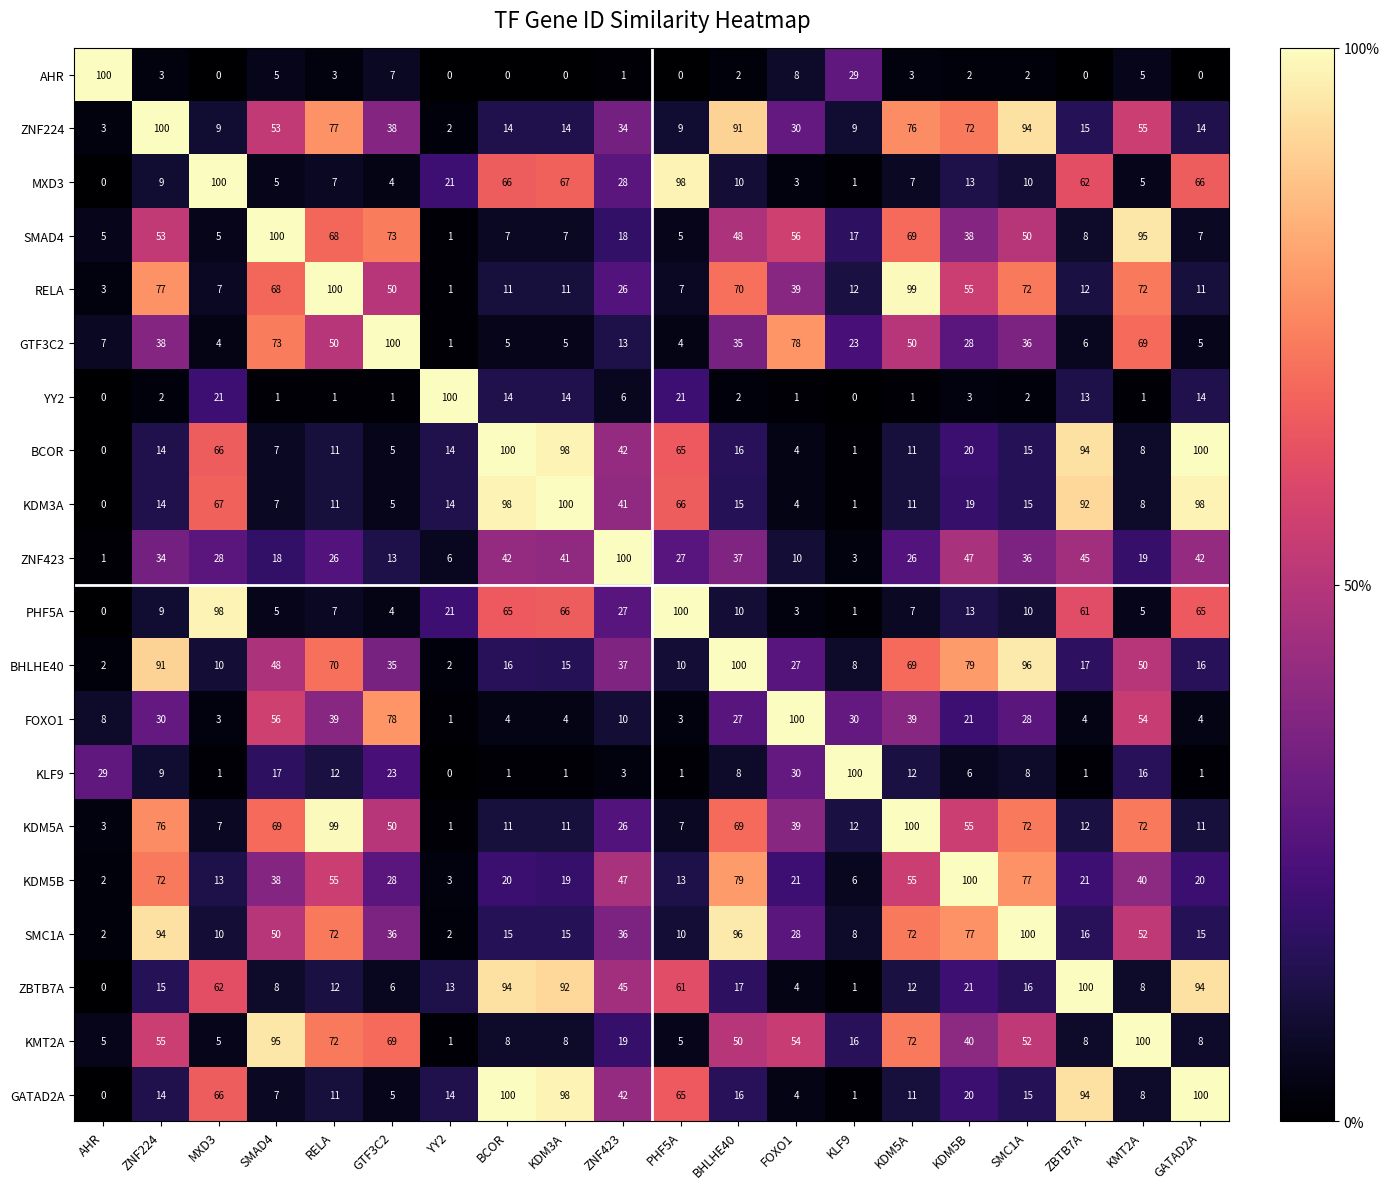

The AHR series shows 0 at ZNF423. True or false?

False